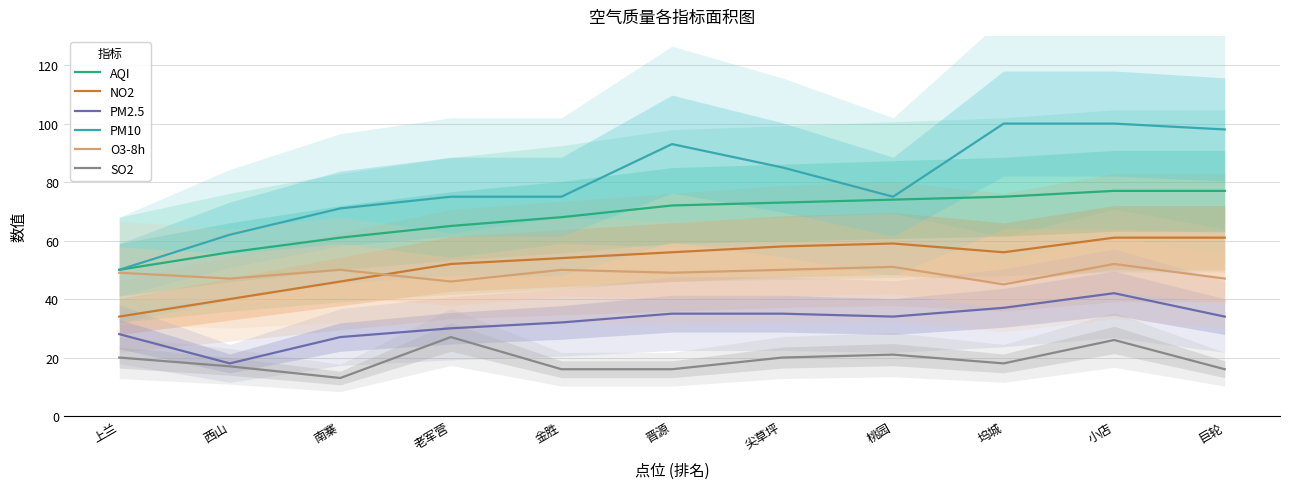

At which category does the chart reach its minimum across all series?

南寨